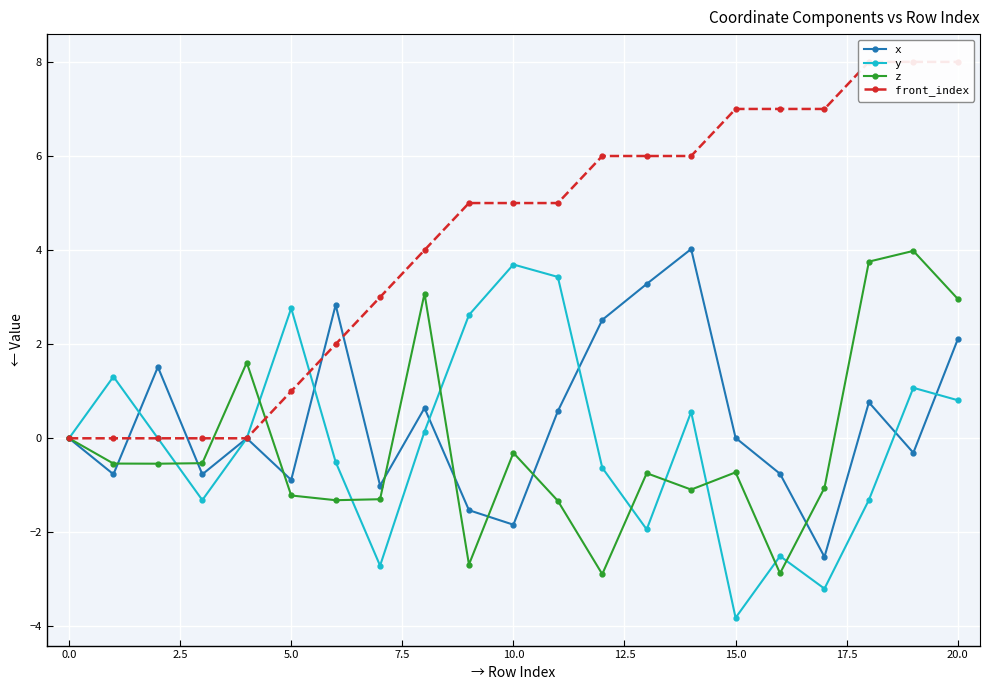

True or false: x has more than 0 points higher than both neighbors.

True